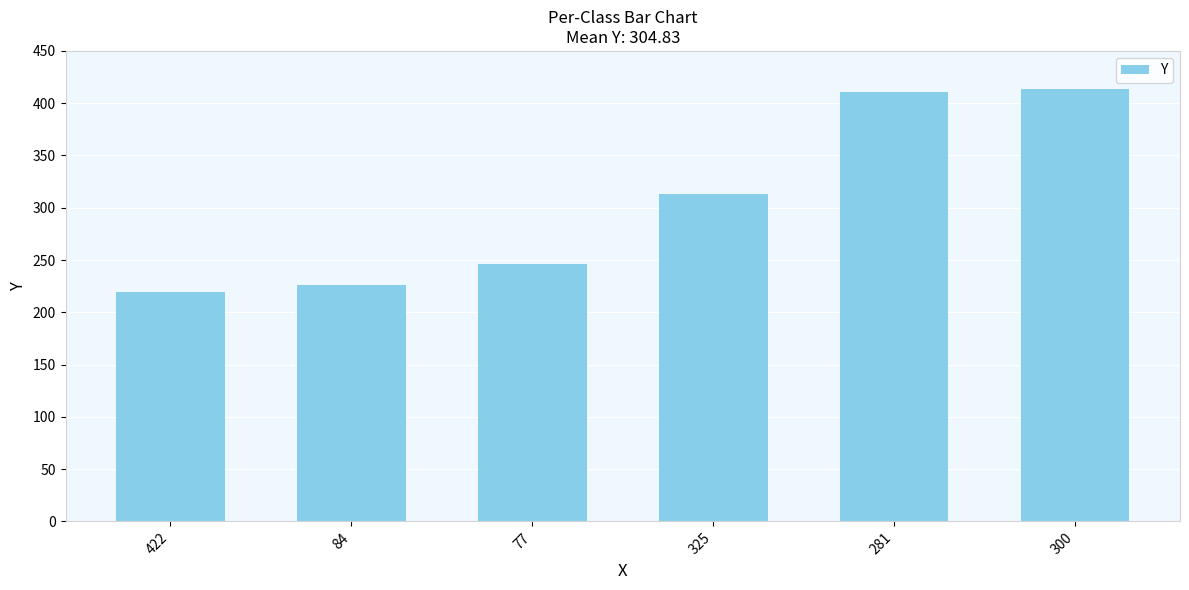

What is the label of the 2nd bar from the right?

281